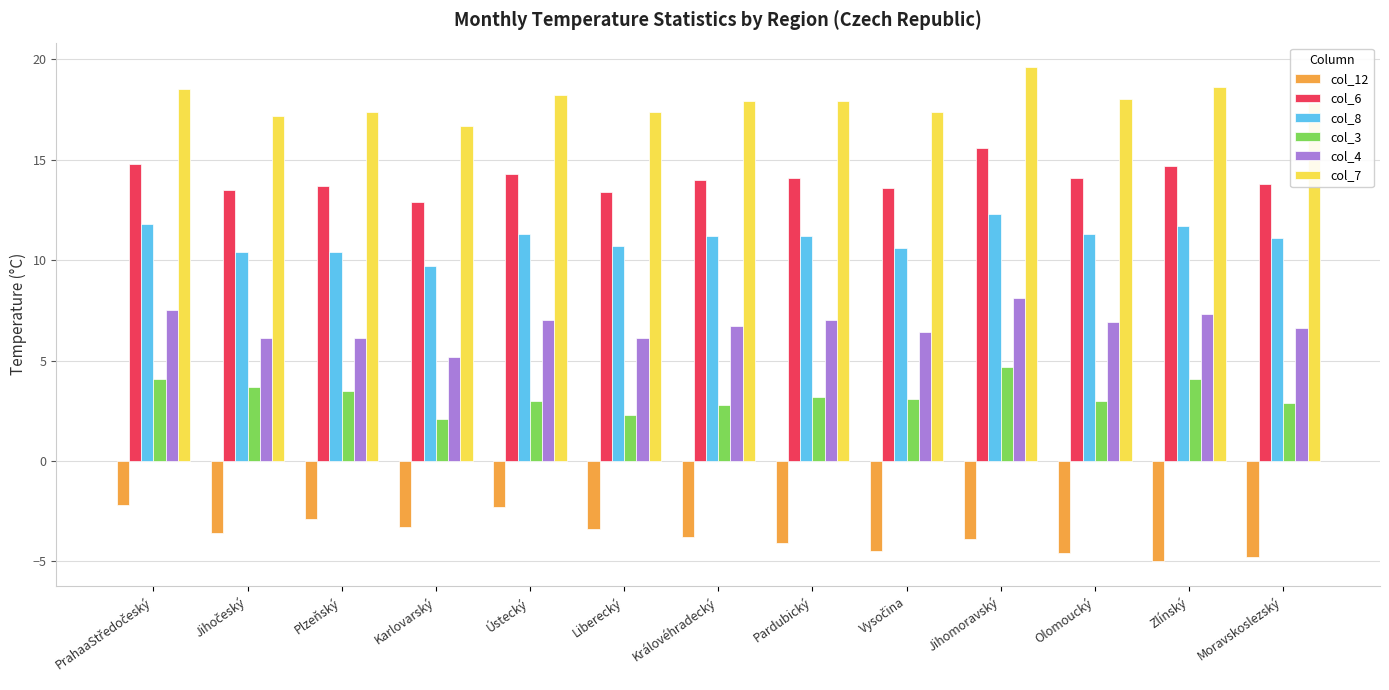

What value does the col_6 series have at Zlínský?

14.7